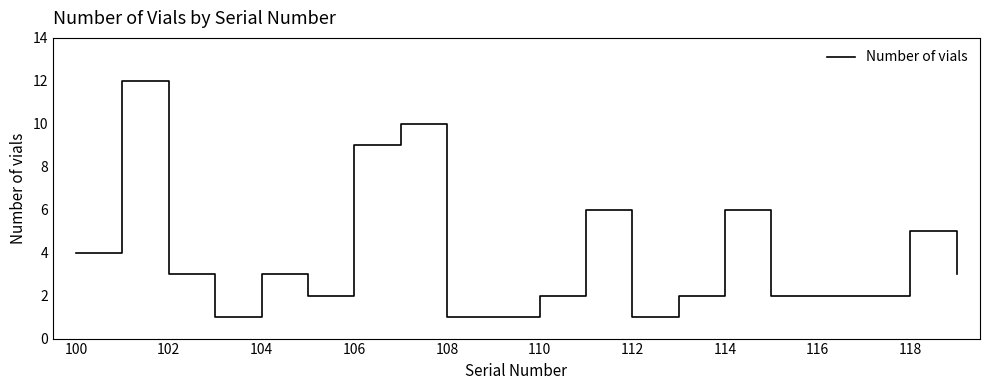

What is the greatest value displayed?

12